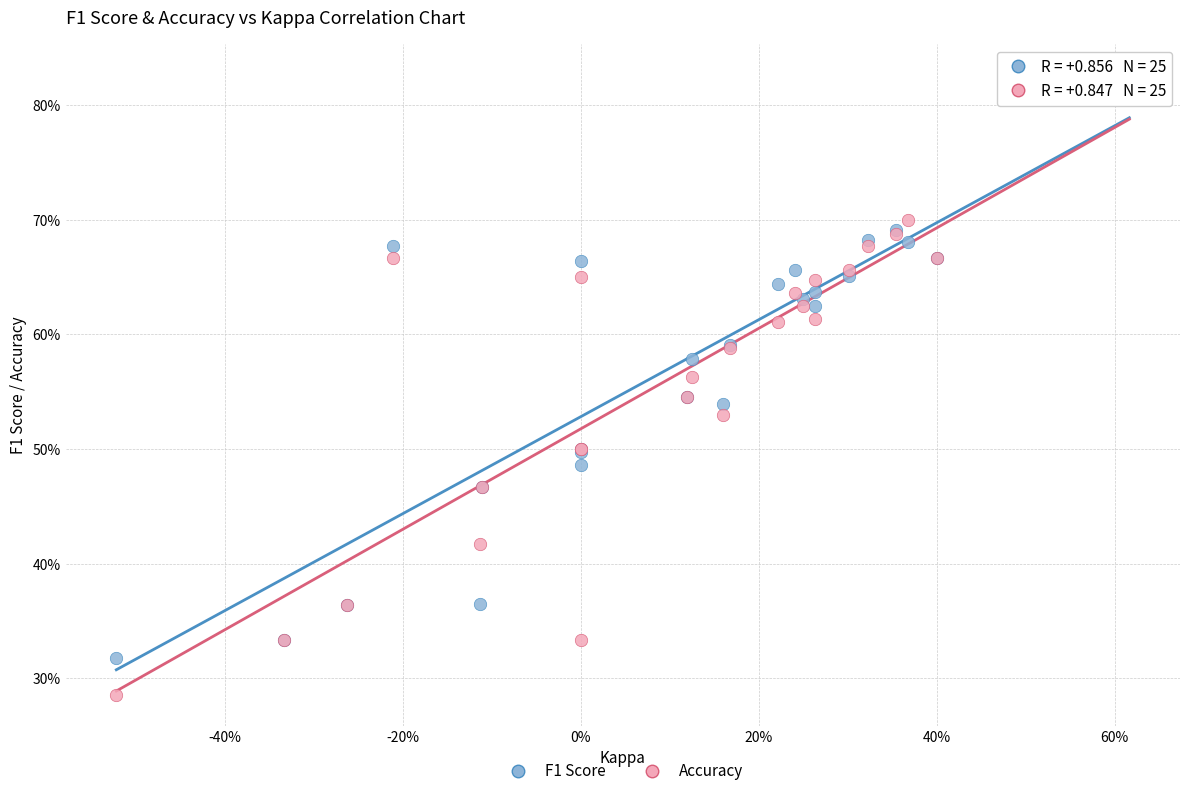

Which series has the widest spread of Y values?

Accuracy